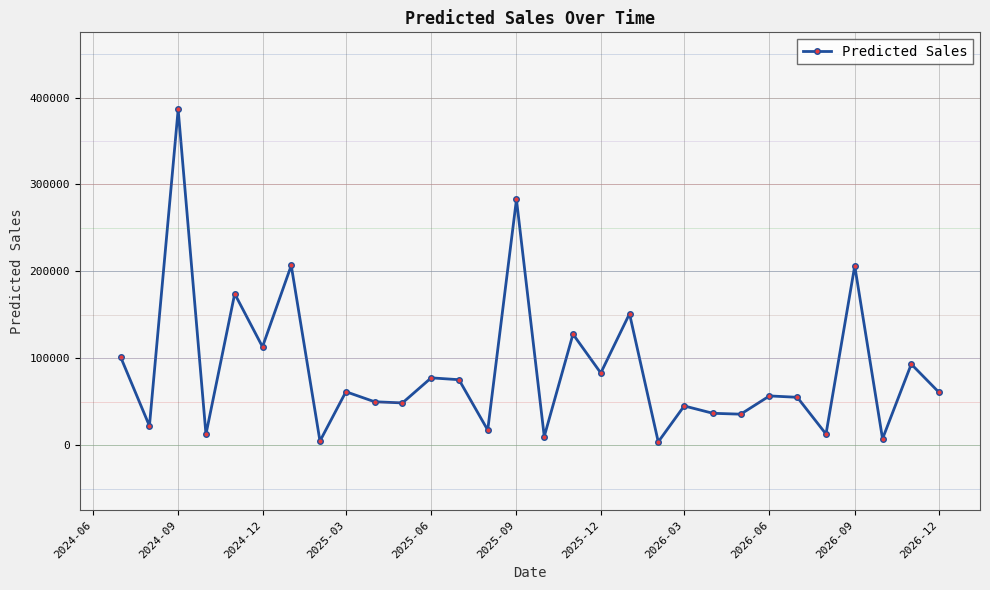

True or false: there are more than 2 points higher than both neighbors.

True